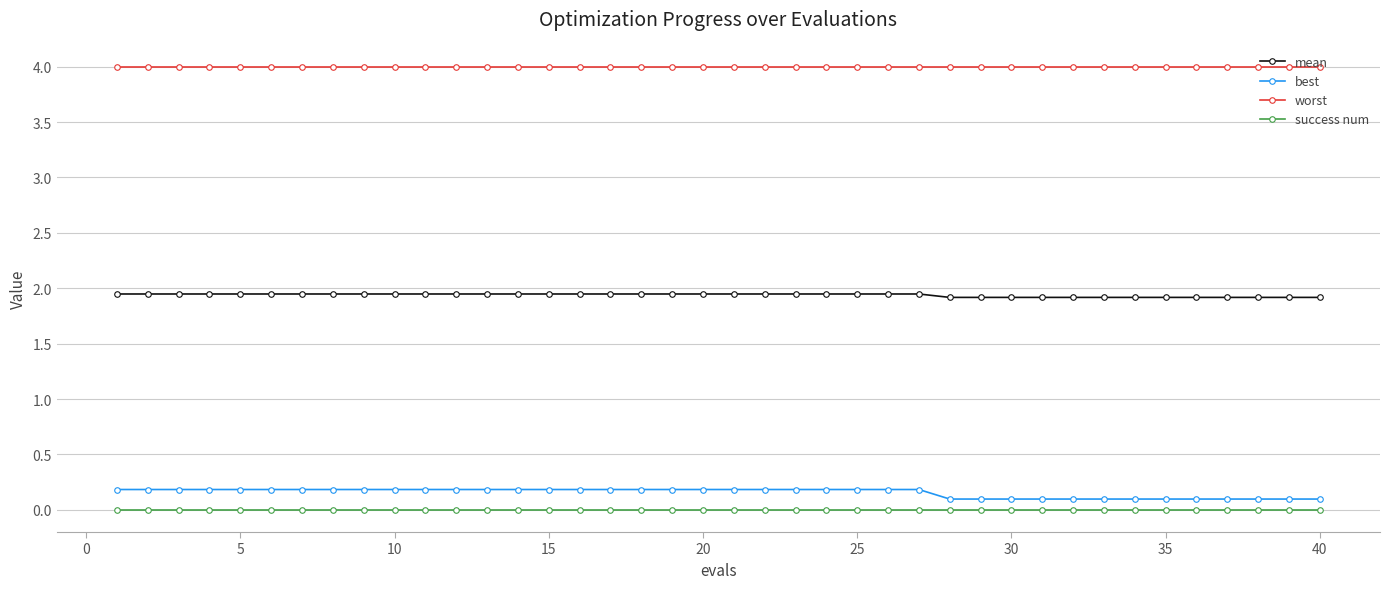

True or false: best and success num cross at least once.

False